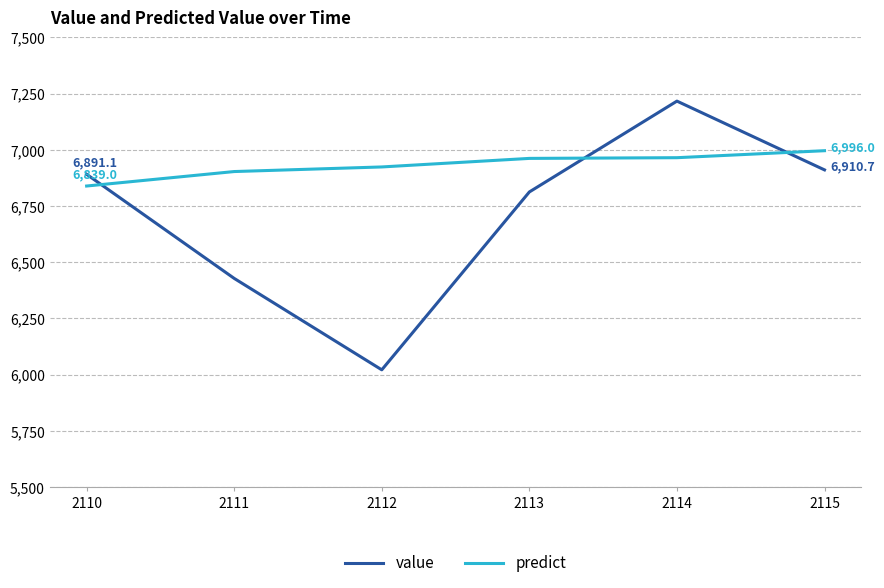

Which series has the largest total across all categories?

predict